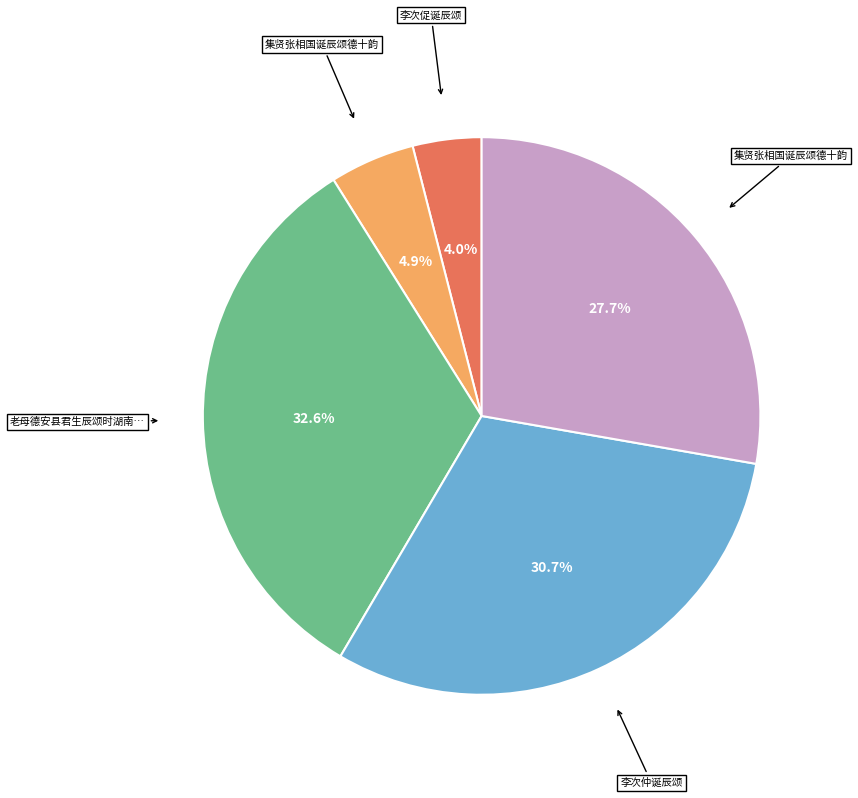

Is there any slice that represents more than half of the pie?

No